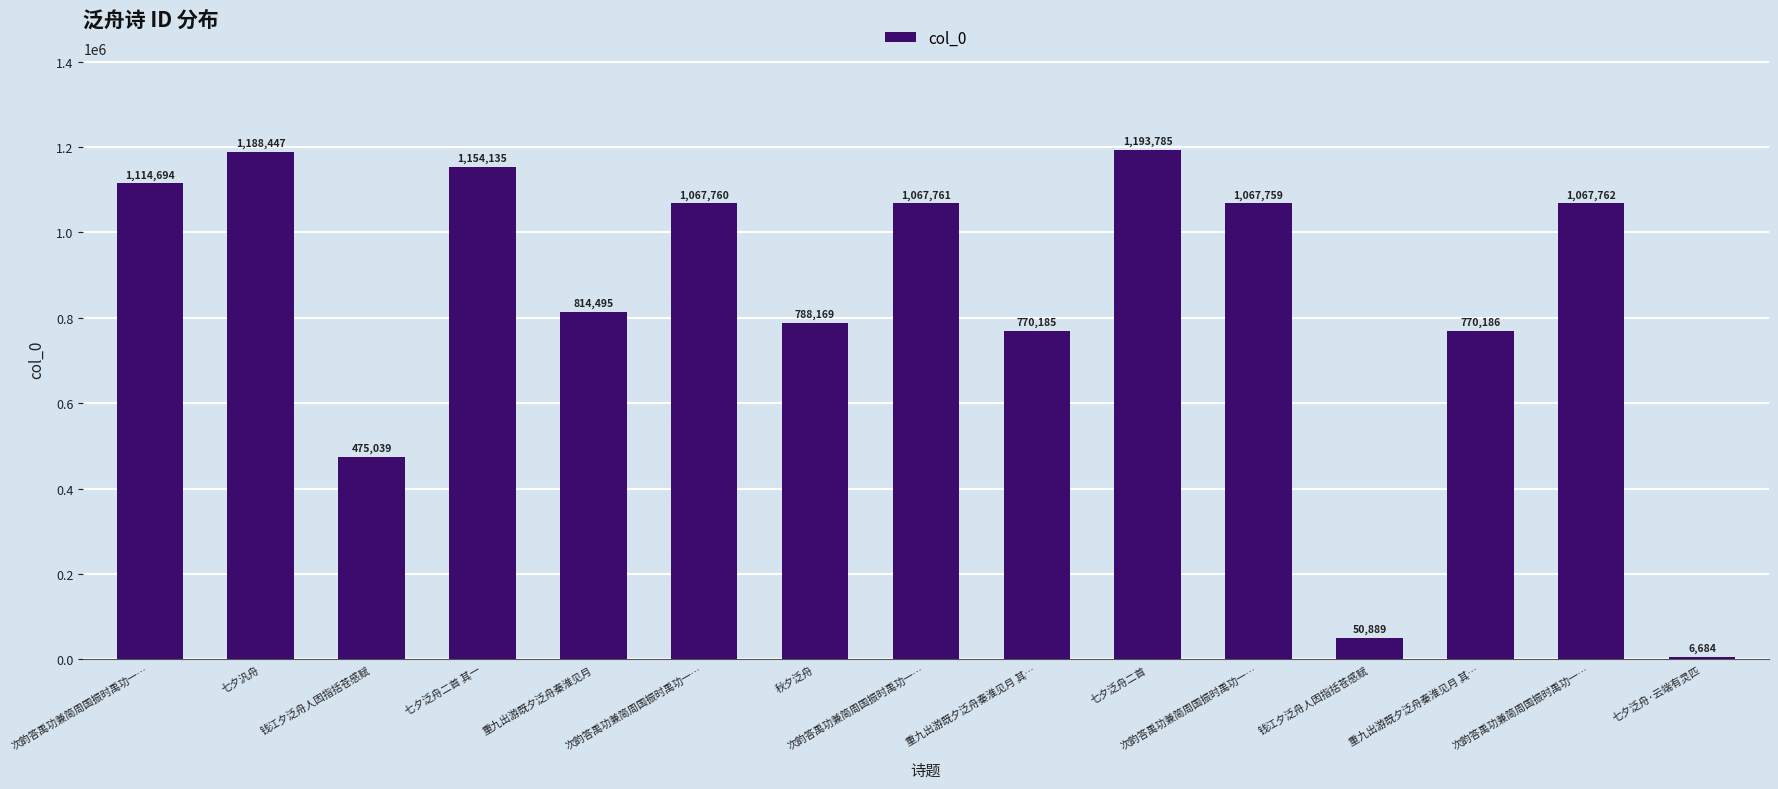

At which label does the data first exceed 1067759?

次韵答禹功兼简周国振时禹功一…